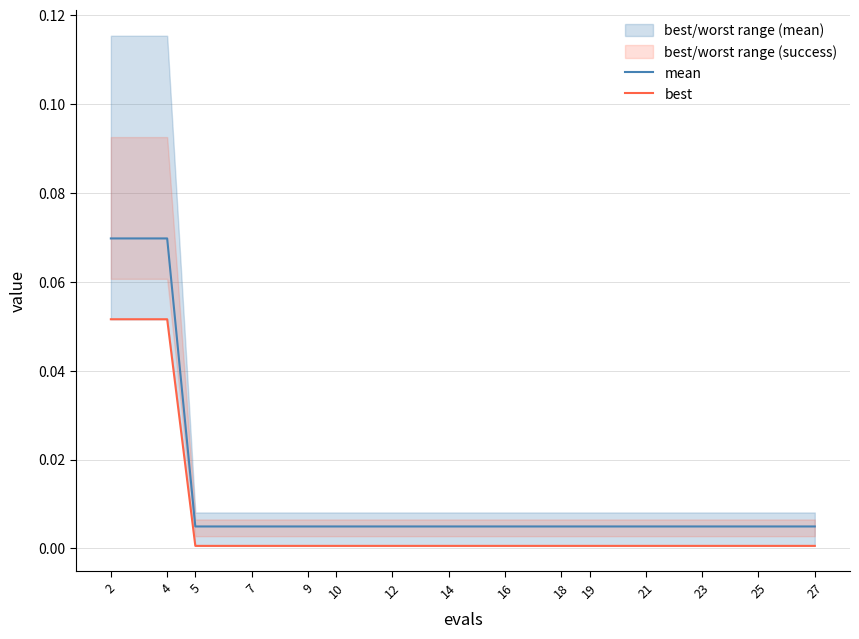

At which category is the sum across all series the highest?

2